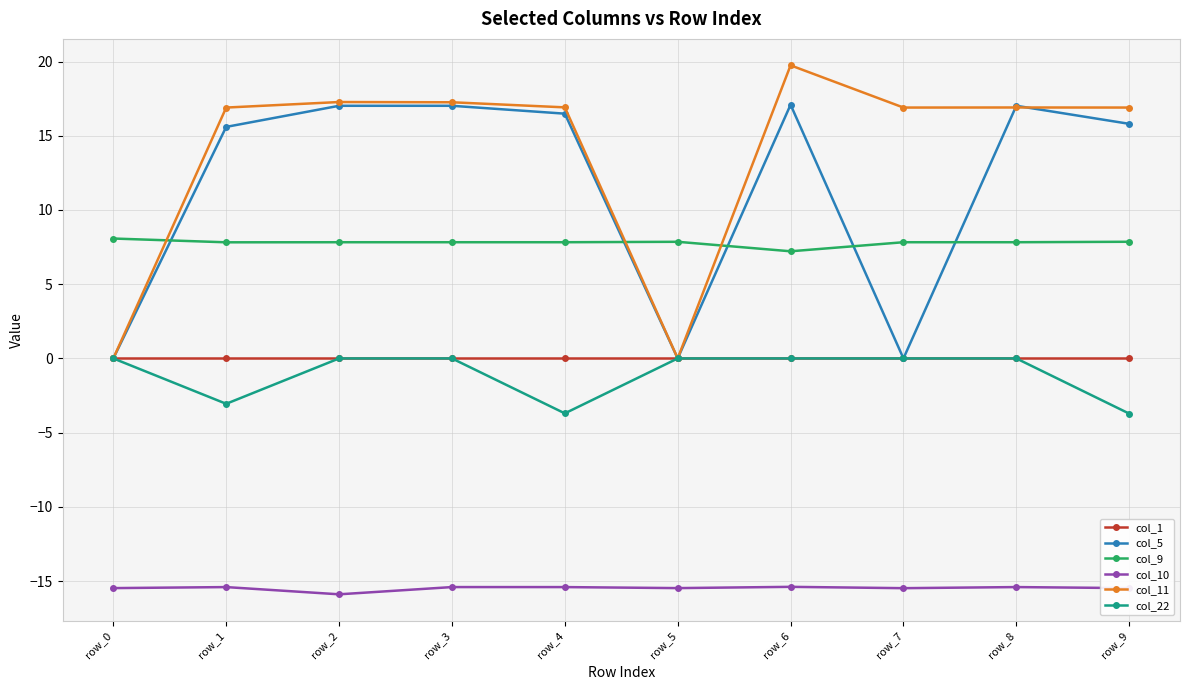

What is the smallest value displayed?

-15.9